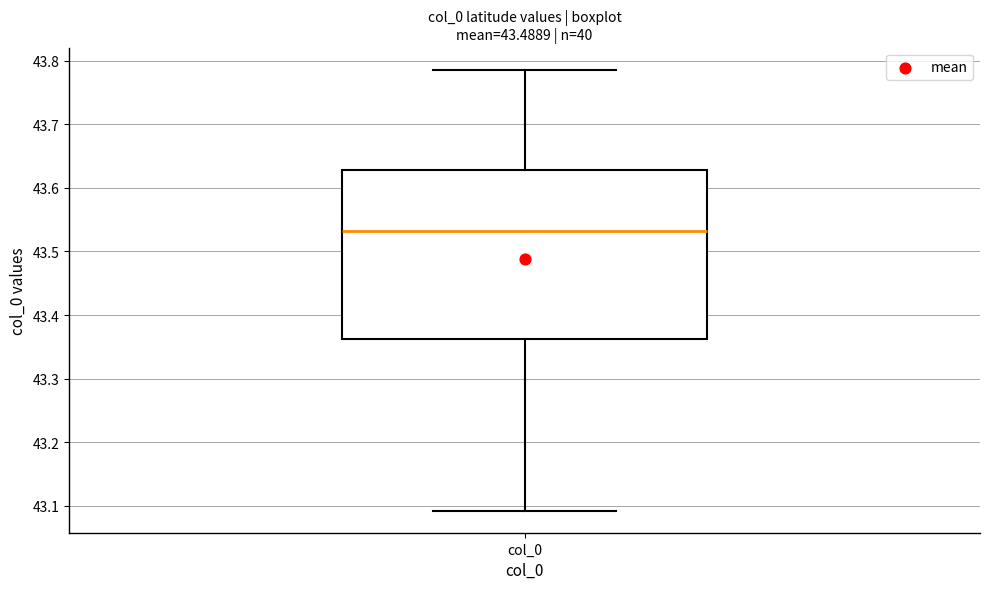

Where does the upper whisker of the box for col_0 end on the y-axis? The values are not printed on the chart, so give them approximately, as read against the axis.

43.79